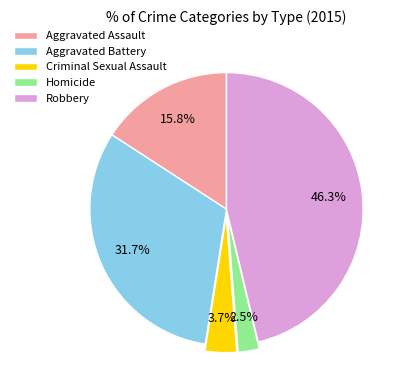

What is the smallest slice in the pie chart?

Homicide